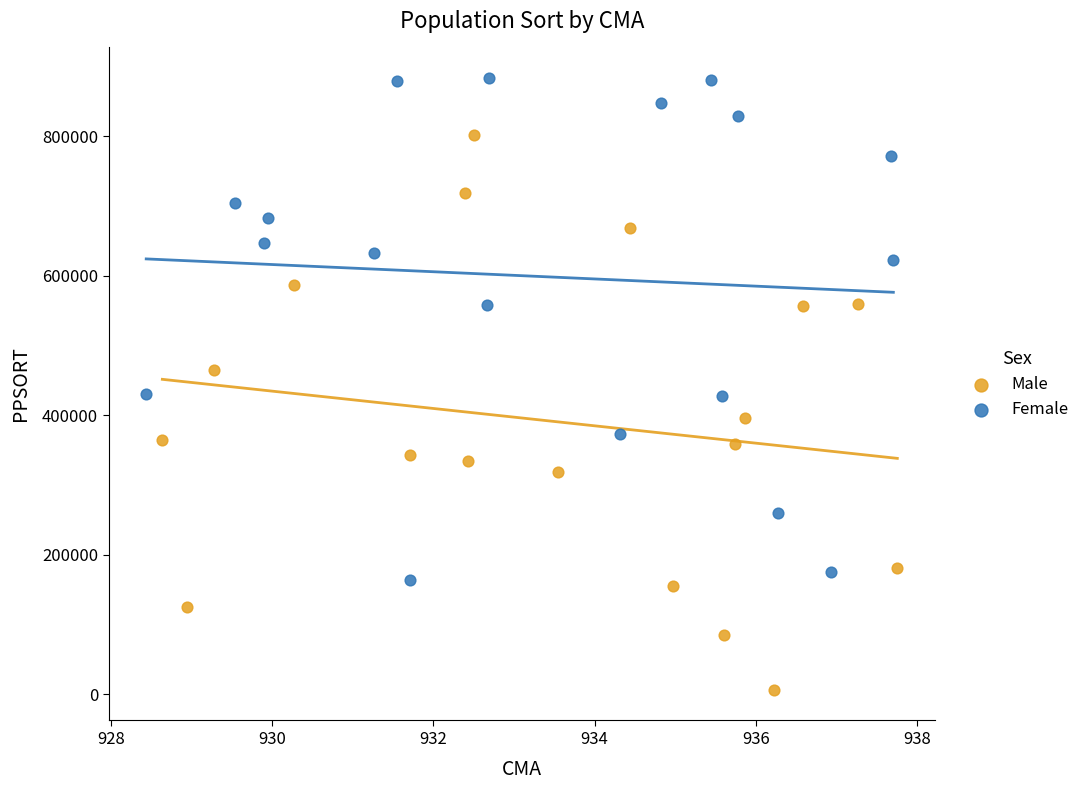

Which series reaches the maximum Y coordinate?

Female